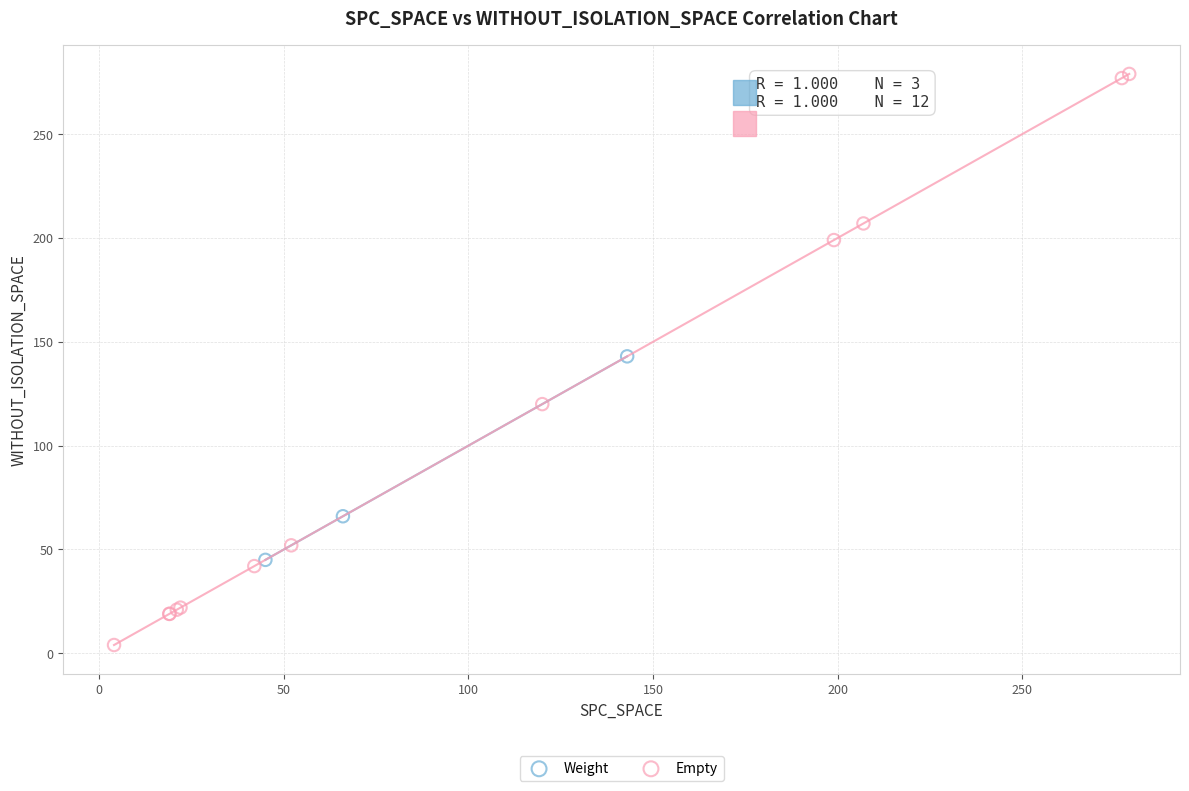

Which series reaches the maximum Y coordinate?

Empty